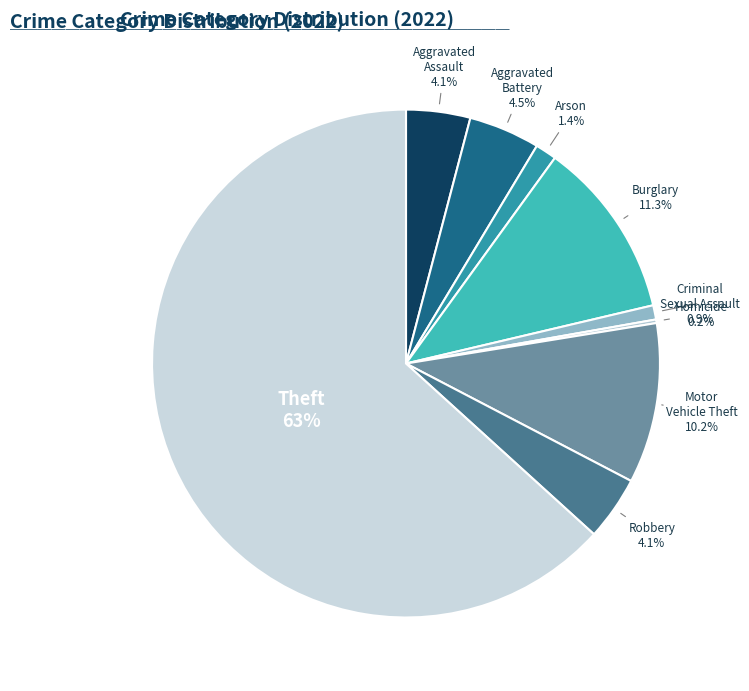

What is the largest slice in the pie chart?

Theft